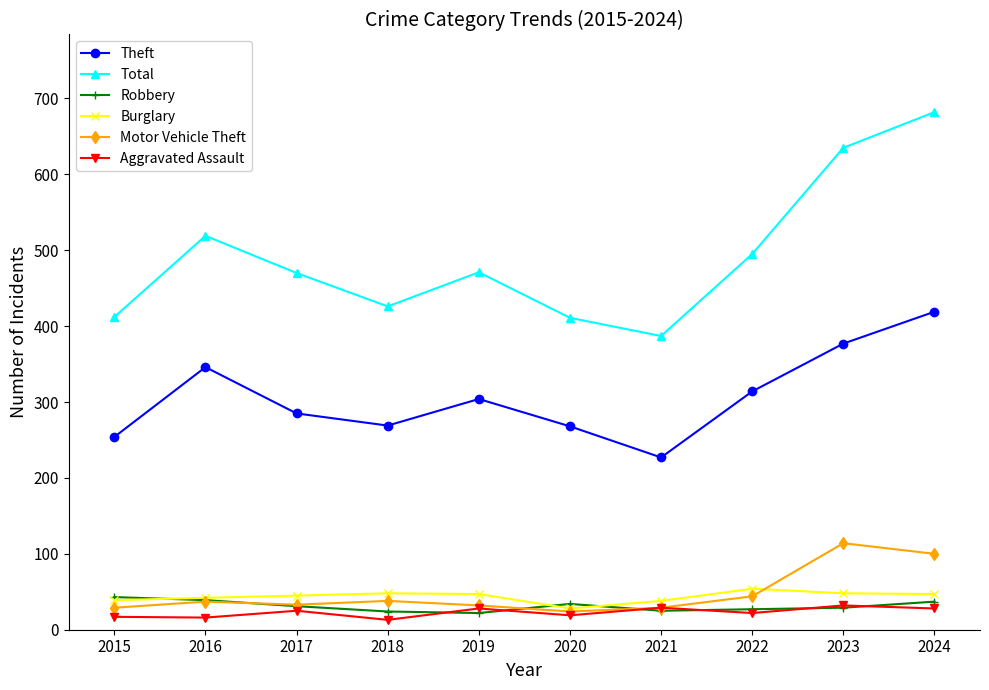

How many data points in Robbery are less than 31?

5